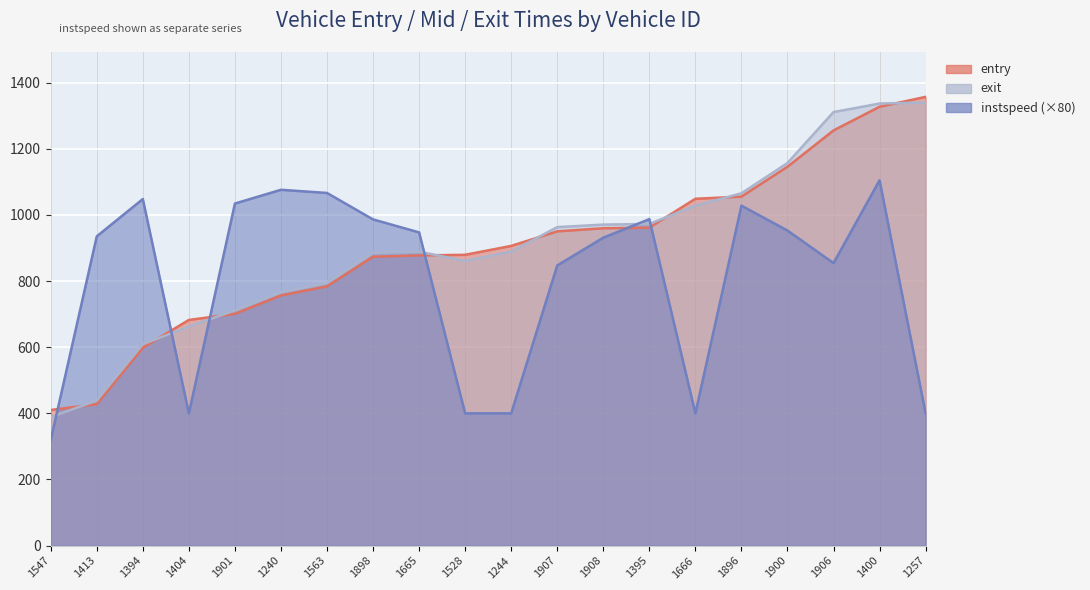

How many lines are shown in the chart?

3